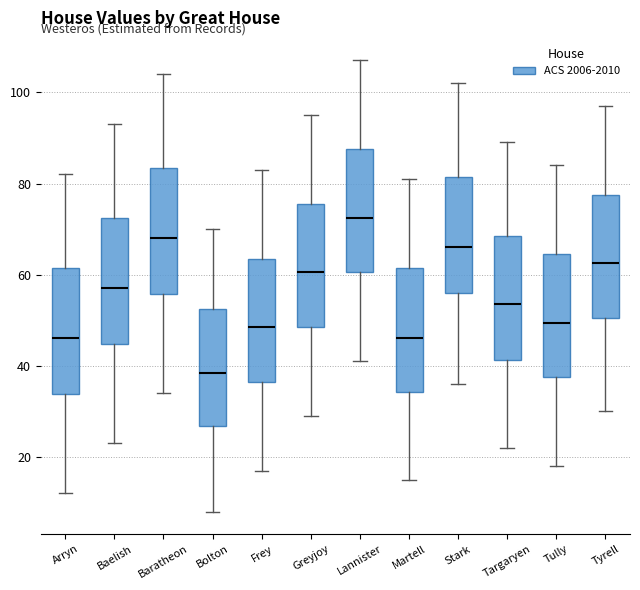

Reading left to right, read every box against the y-axis: the position of its median line, the range the box covers, and the ends of its whiskers. The values are not printed on the chart, so give them approximately, as read against the axis.

Arryn: median 46, box 34 to 62, whiskers 12 to 82
Baelish: median 58, box 44 to 72, whiskers 24 to 94
Baratheon: median 68, box 56 to 84, whiskers 34 to 104
Bolton: median 38, box 26 to 52, whiskers 8 to 70
Frey: median 48, box 36 to 64, whiskers 18 to 84
Greyjoy: median 60, box 48 to 76, whiskers 30 to 96
Lannister: median 72, box 60 to 88, whiskers 42 to 108
Martell: median 46, box 34 to 62, whiskers 16 to 82
Stark: median 66, box 56 to 82, whiskers 36 to 102
Targaryen: median 54, box 42 to 68, whiskers 22 to 90
Tully: median 50, box 38 to 64, whiskers 18 to 84
Tyrell: median 62, box 50 to 78, whiskers 30 to 98